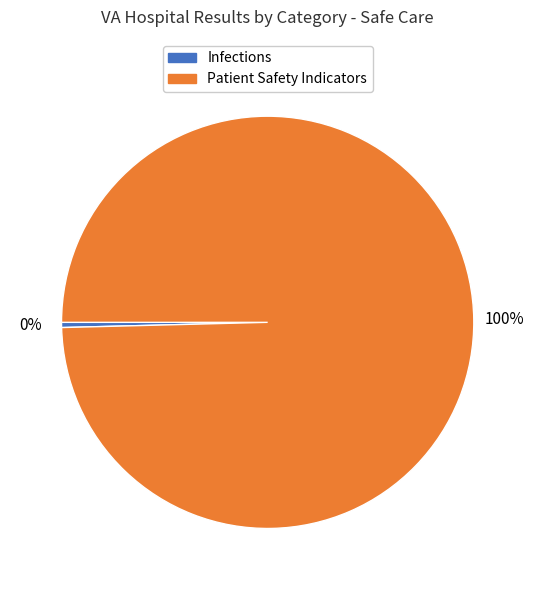

To the nearest percent, what is the average slice percentage?

50%